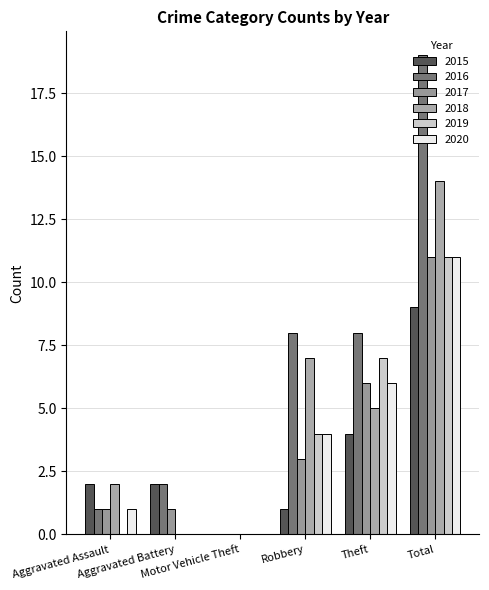

What is the label of the 5th bar from the right?

Aggravated Battery